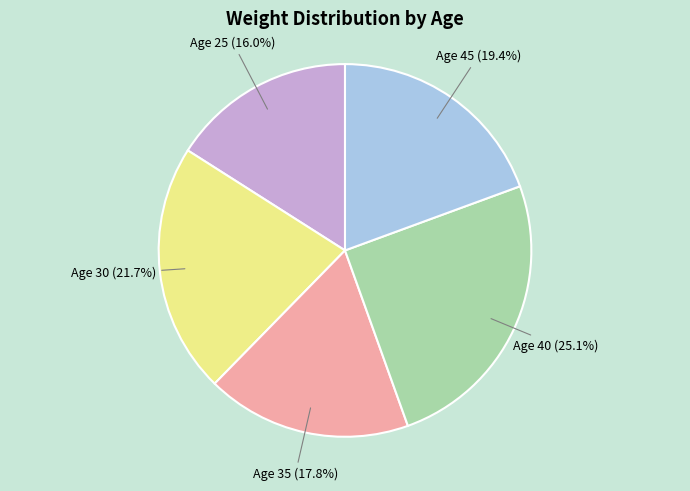

To the nearest percent, what is the average slice percentage?

20%